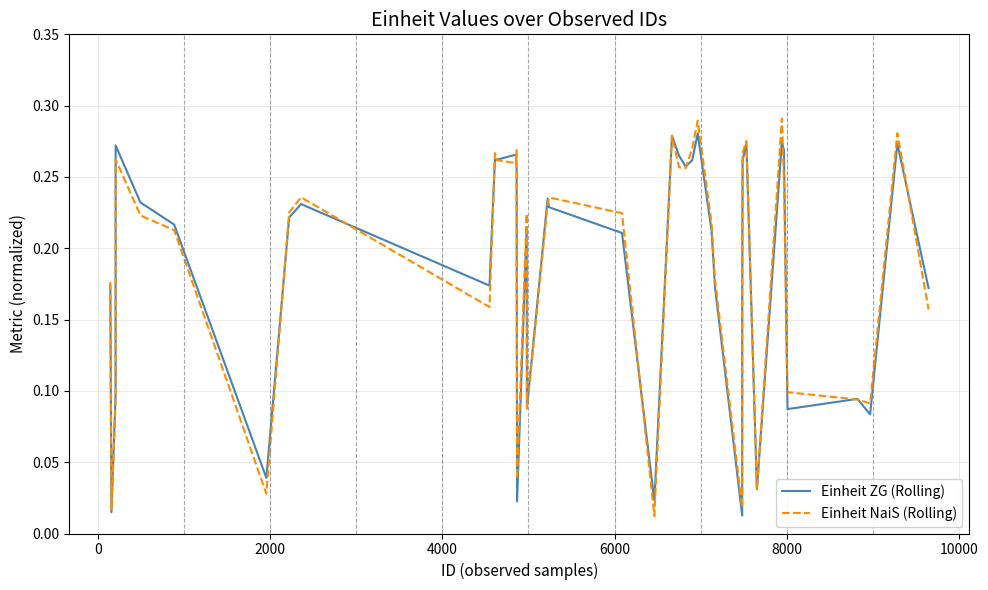

What is the difference between the second highest and minimum values in the Einheit ZG (Rolling) series?

0.3